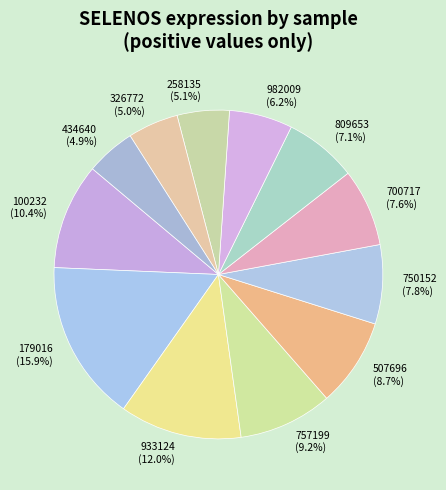

Is 179016 the majority of the pie?

No